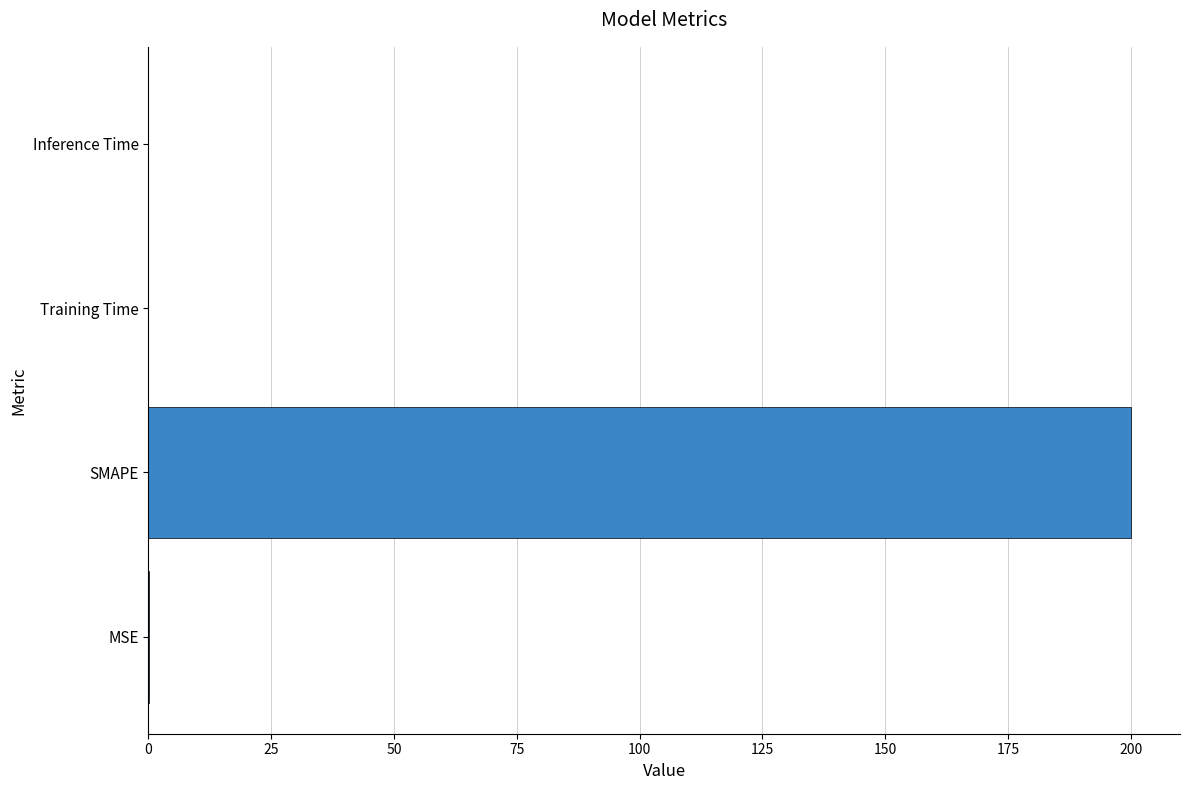

At which category does the chart reach its peak across all series?

SMAPE